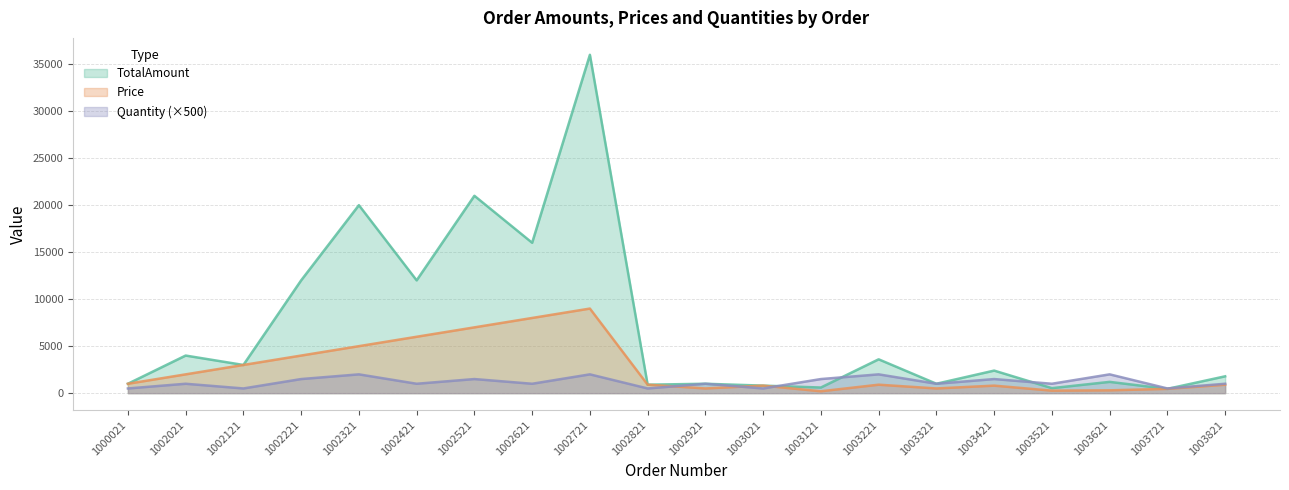

How many interior local valleys does the Quantity series have?

8